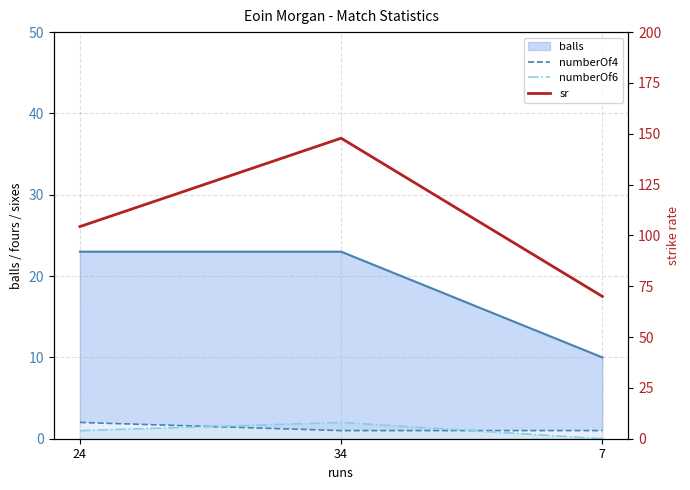

Which series has the largest range (max minus min)?

sr